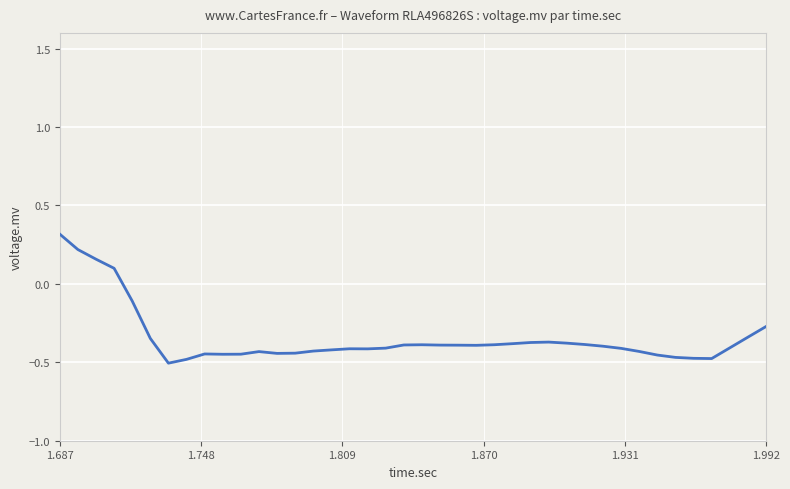

How many values are between 0 and 1?

4